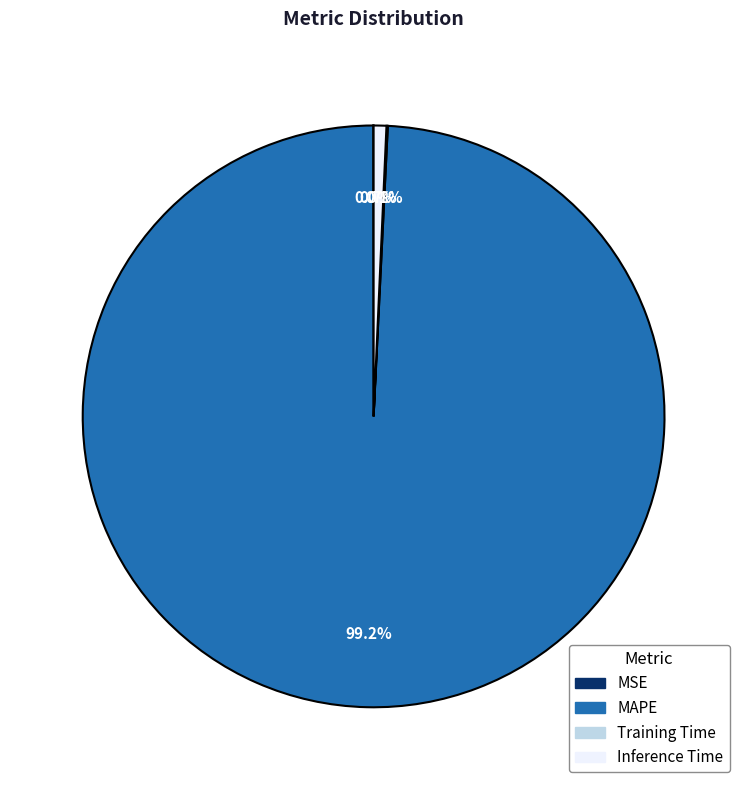

Is there a majority slice in this chart?

Yes